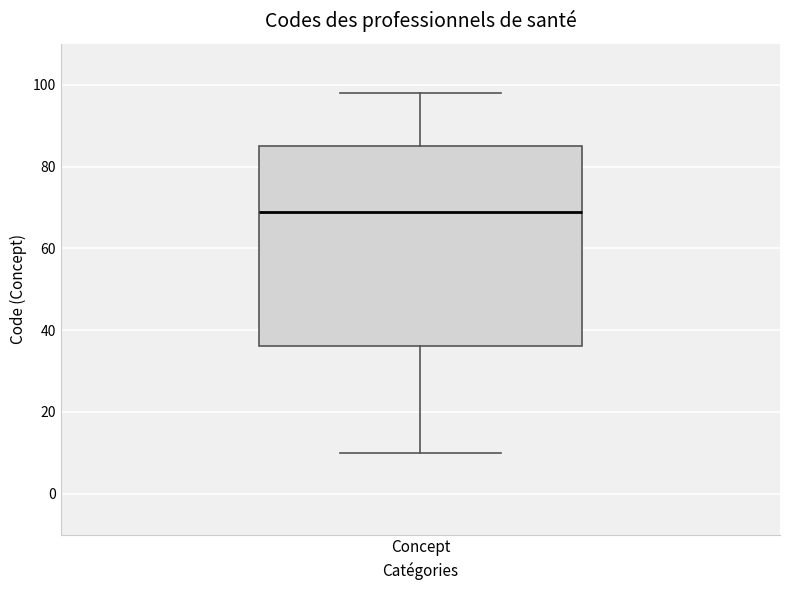

Read this box plot against the y-axis: the position of the median line, the range covered by the box, and the ends of both whiskers. The values are not printed on the chart, so give them approximately, as read against the axis.

median 70, box 36 to 86, whiskers 10 to 98